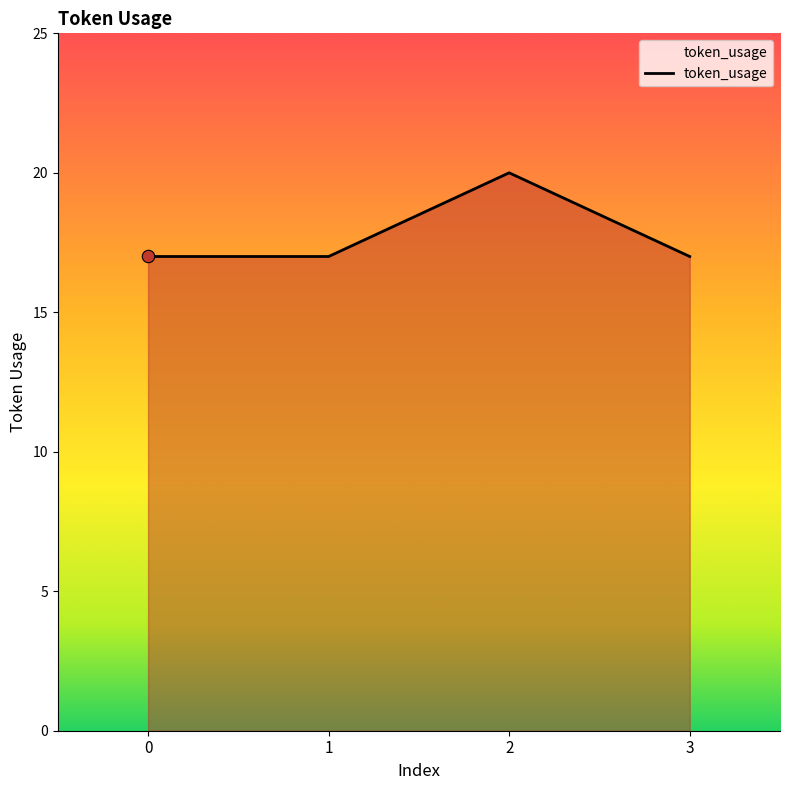

What is the ratio of the value at 2 to the value at 0?

1.2